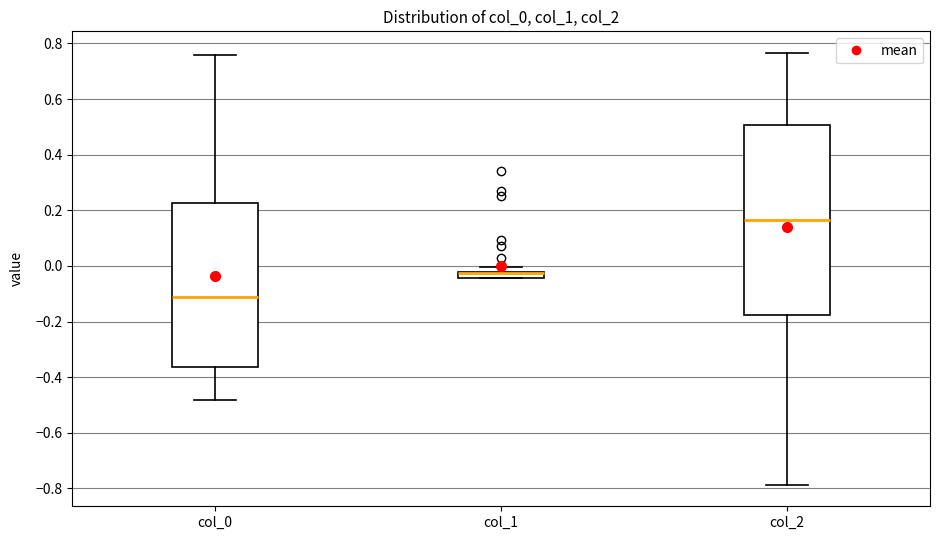

Where is the lower edge of the box for col_1 on the y-axis? The values are not printed on the chart, so give them approximately, as read against the axis.

-0.04